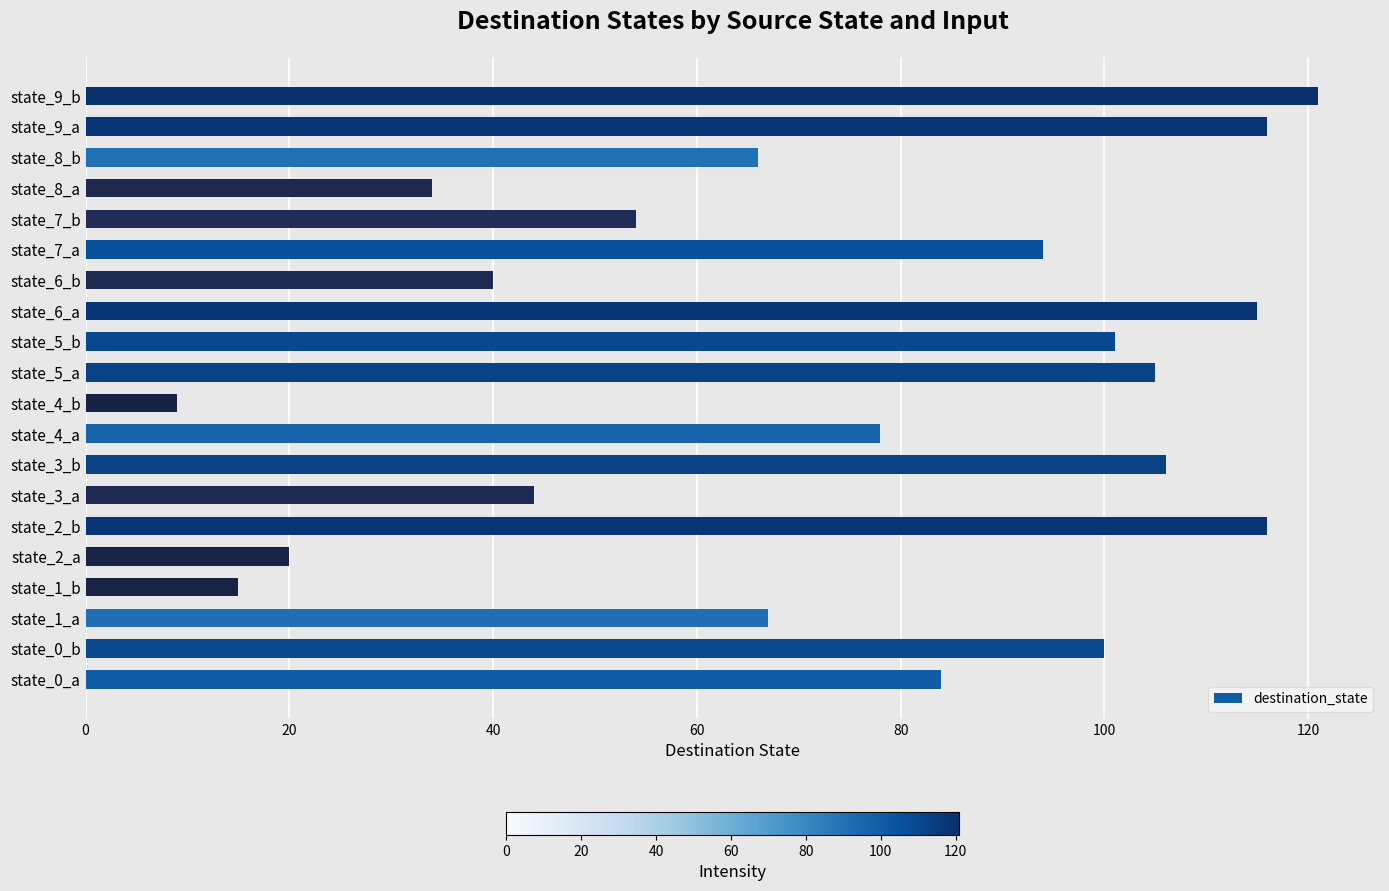

How many bars are there in total?

20